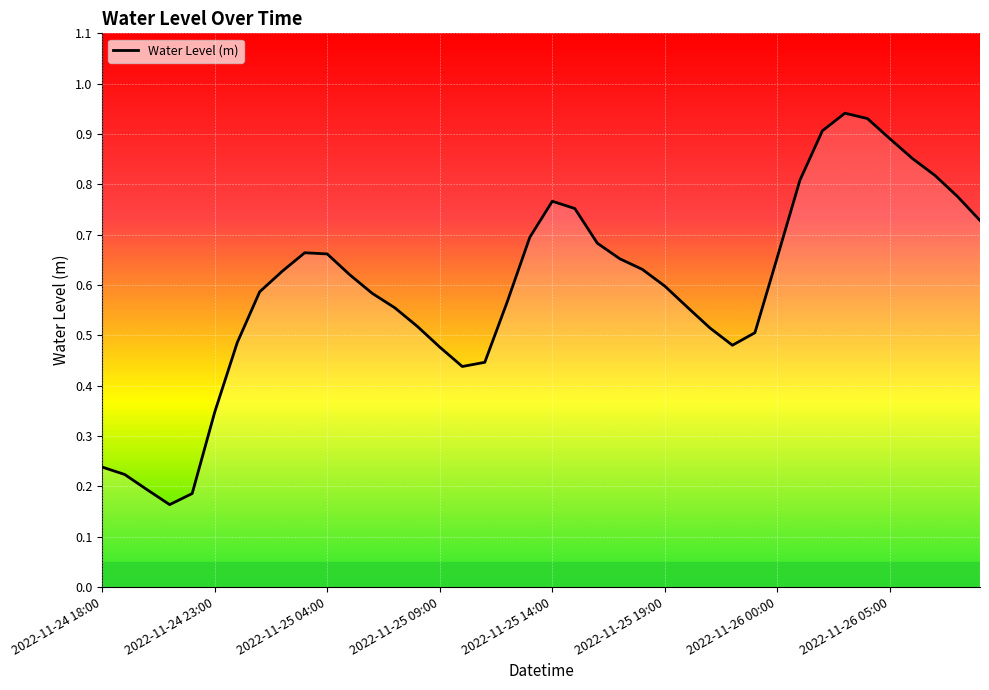

How many lines are shown in the chart?

1